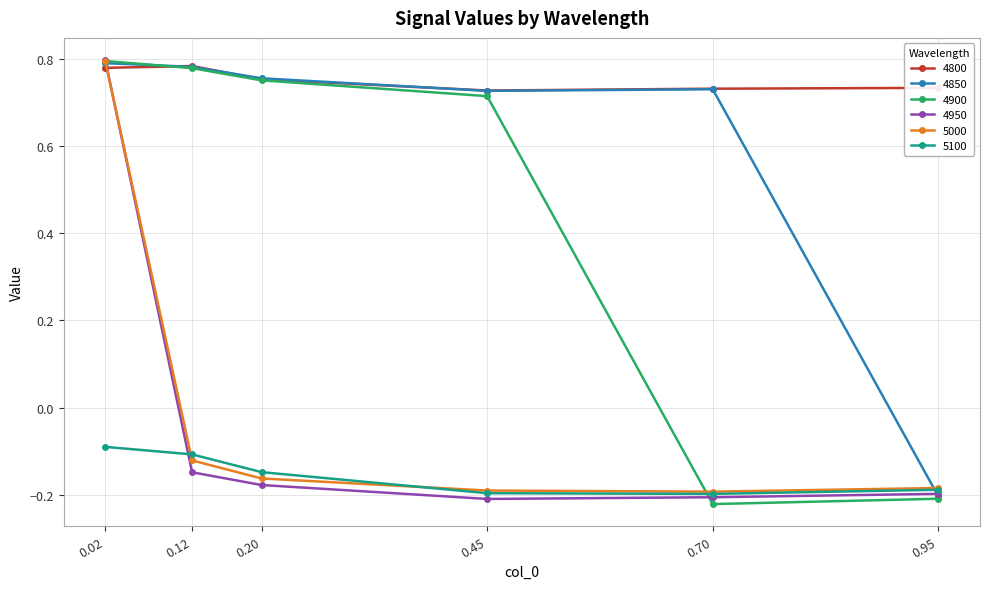

Is this an area chart (filled region under the line)?

No